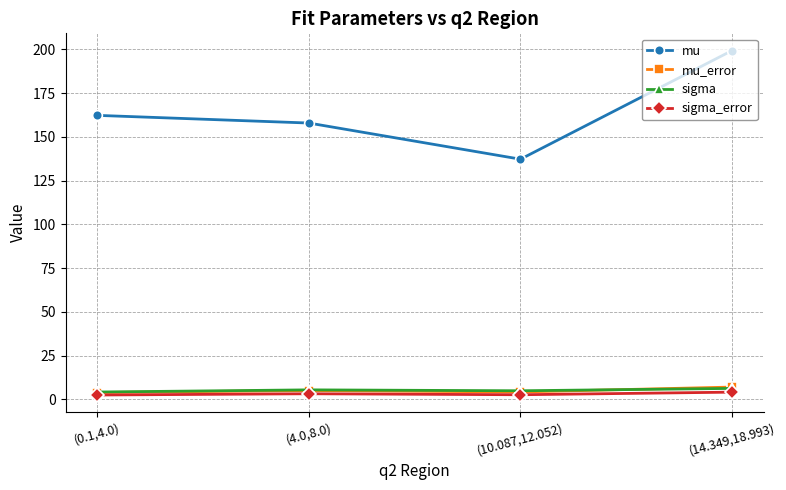

What is the sum of the sigma values at (14.349,18.993) and (10.087,12.052)?

11.2